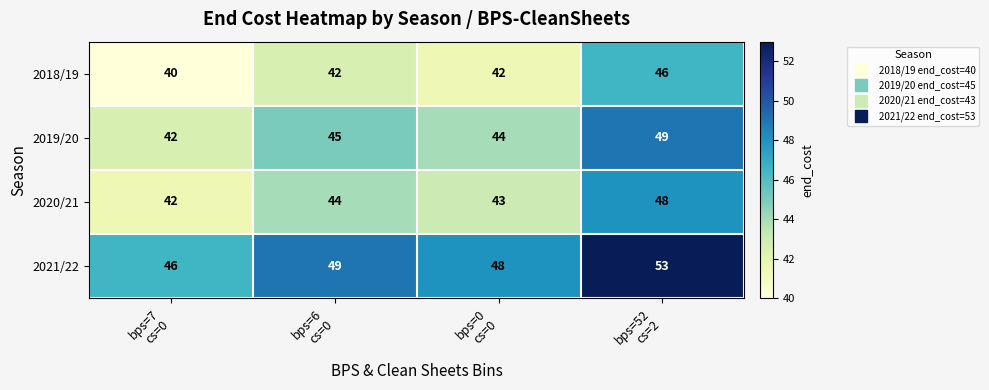

What is the highest value of the 2020/21 series?

48